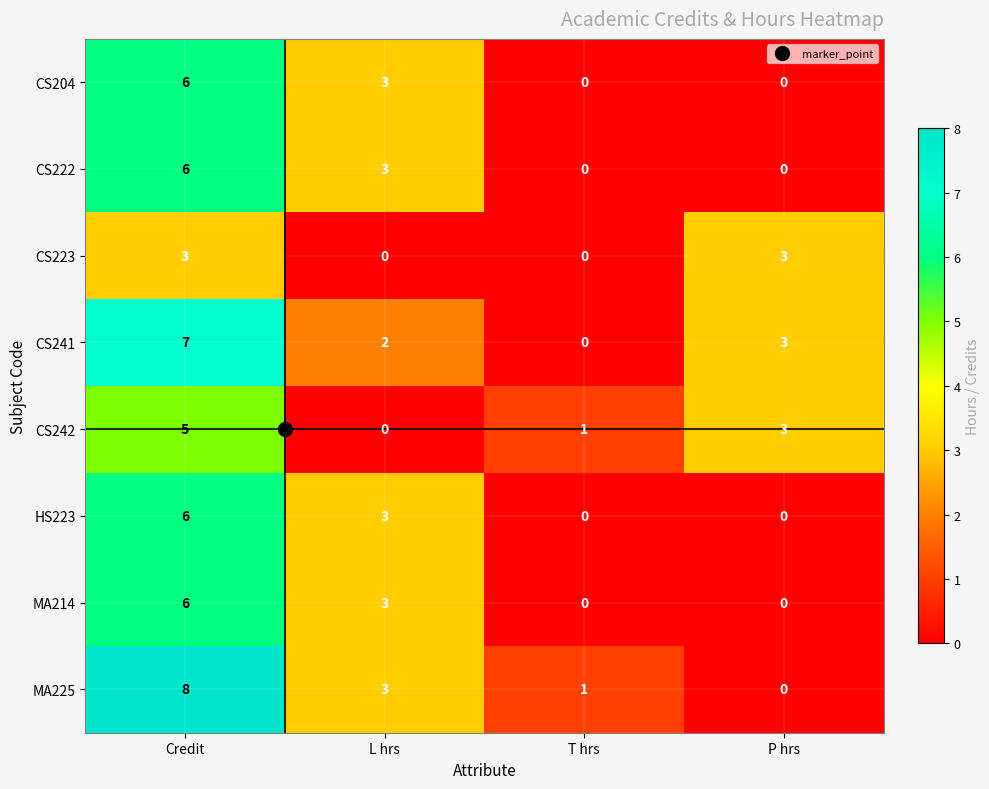

At which category is the sum across all series the highest?

Credit